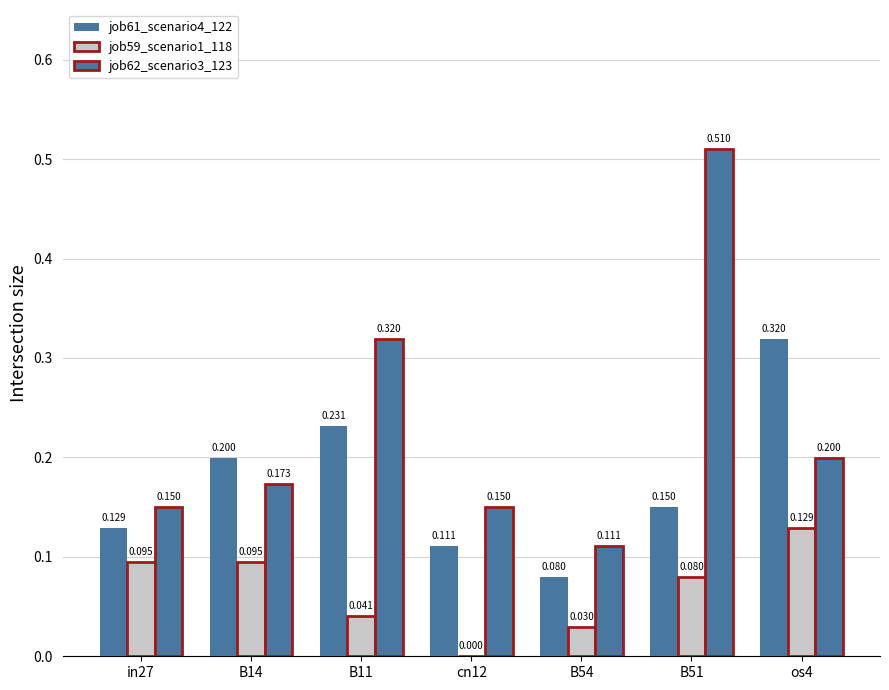

Between in27 and B51, which series saw the biggest shift?

job62_scenario3_123